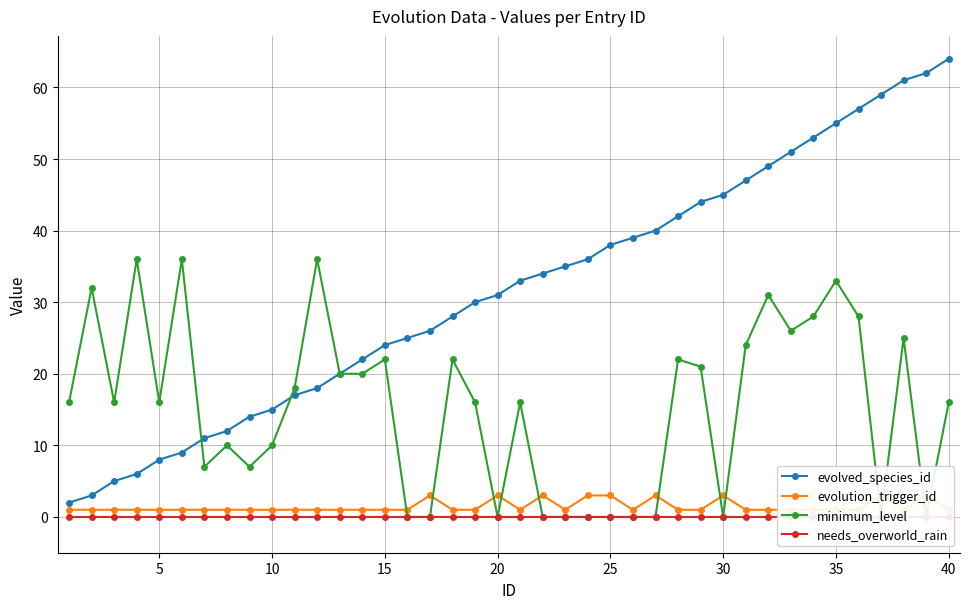

Is it true that evolved_species_id equals 51 at 20?

False